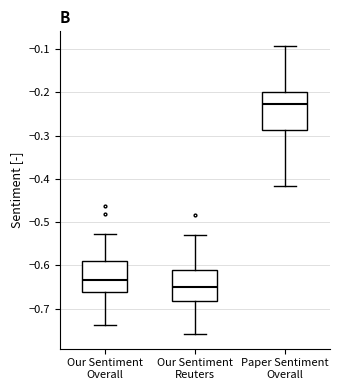

Reading left to right, read every box against the y-axis: the position of its median line, the range the box covers, and the ends of its whiskers. The values are not printed on the chart, so give them approximately, as read against the axis.

Our Sentiment Overall: median -0.63, box -0.66 to -0.59, whiskers -0.74 to -0.53
Our Sentiment Reuters: median -0.65, box -0.68 to -0.61, whiskers -0.76 to -0.53
Paper Sentiment Overall: median -0.23, box -0.29 to -0.20, whiskers -0.42 to -0.09